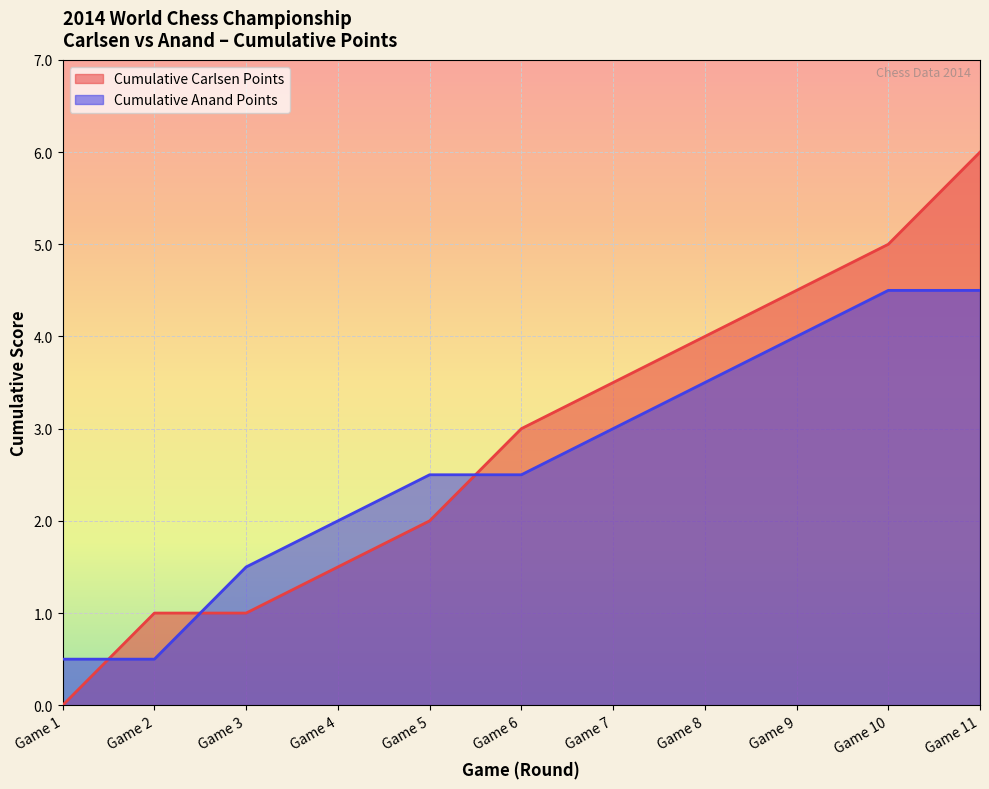

List the series in order of their peak value, highest first.

Cumulative Carlsen Points, Cumulative Anand Points